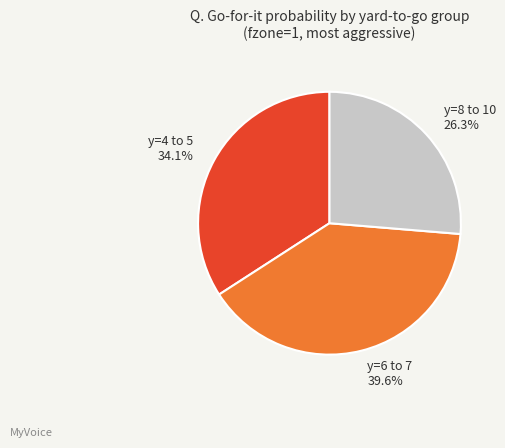

To the nearest percent, what is the average slice percentage?

33%